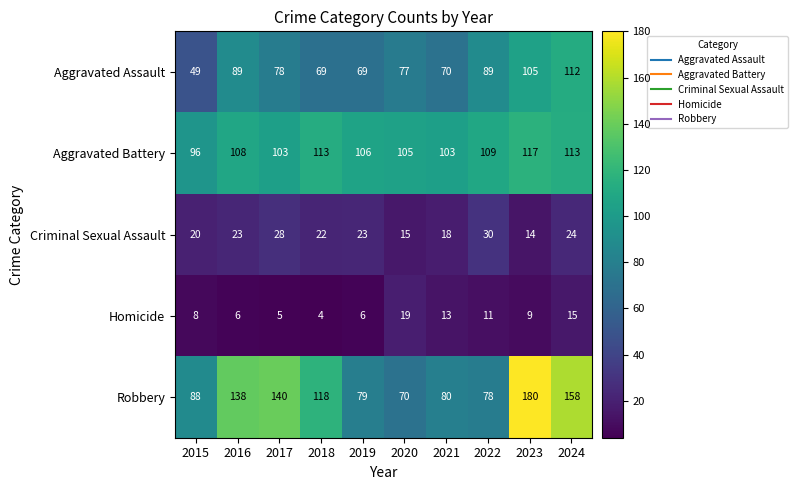

Count the number of data series in this chart.

5